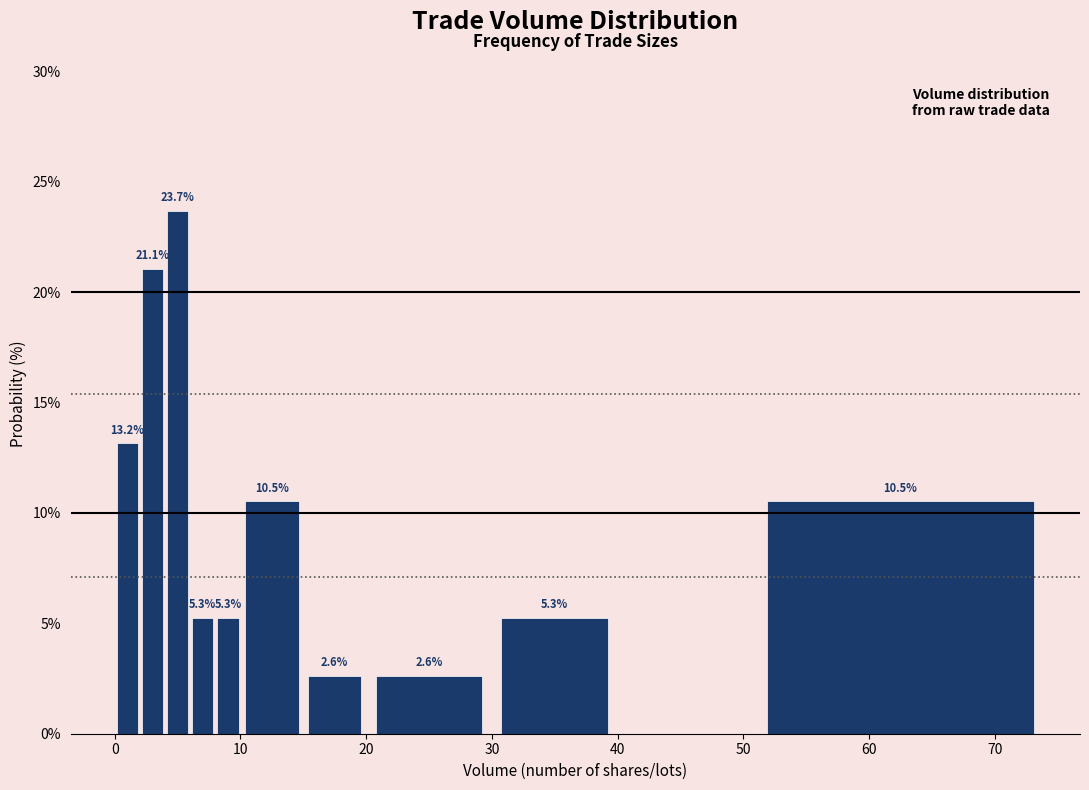

Around what value on the x-axis is the tallest bar? Give the approximate position of its centre, as read against the axis.

5